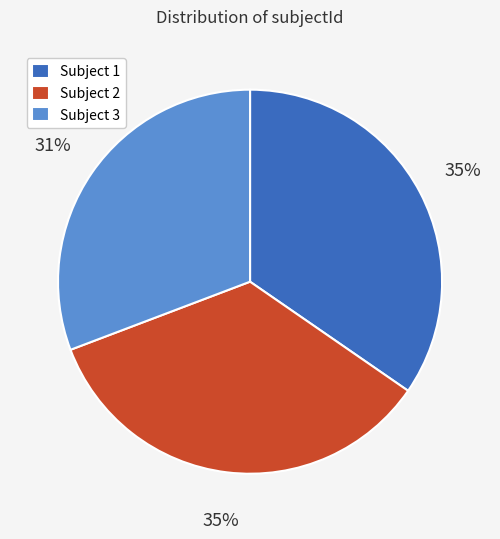

Is the sum of Subject 3 and Subject 2 greater than half?

Yes